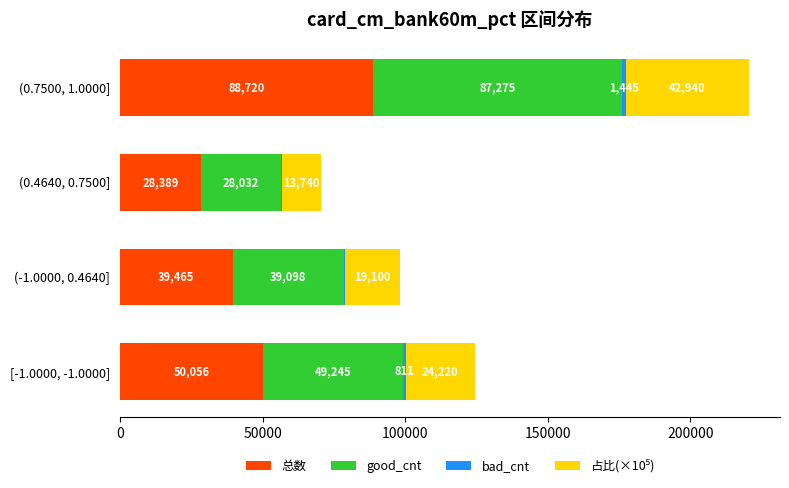

What is the sum of all 总数 values?

206630